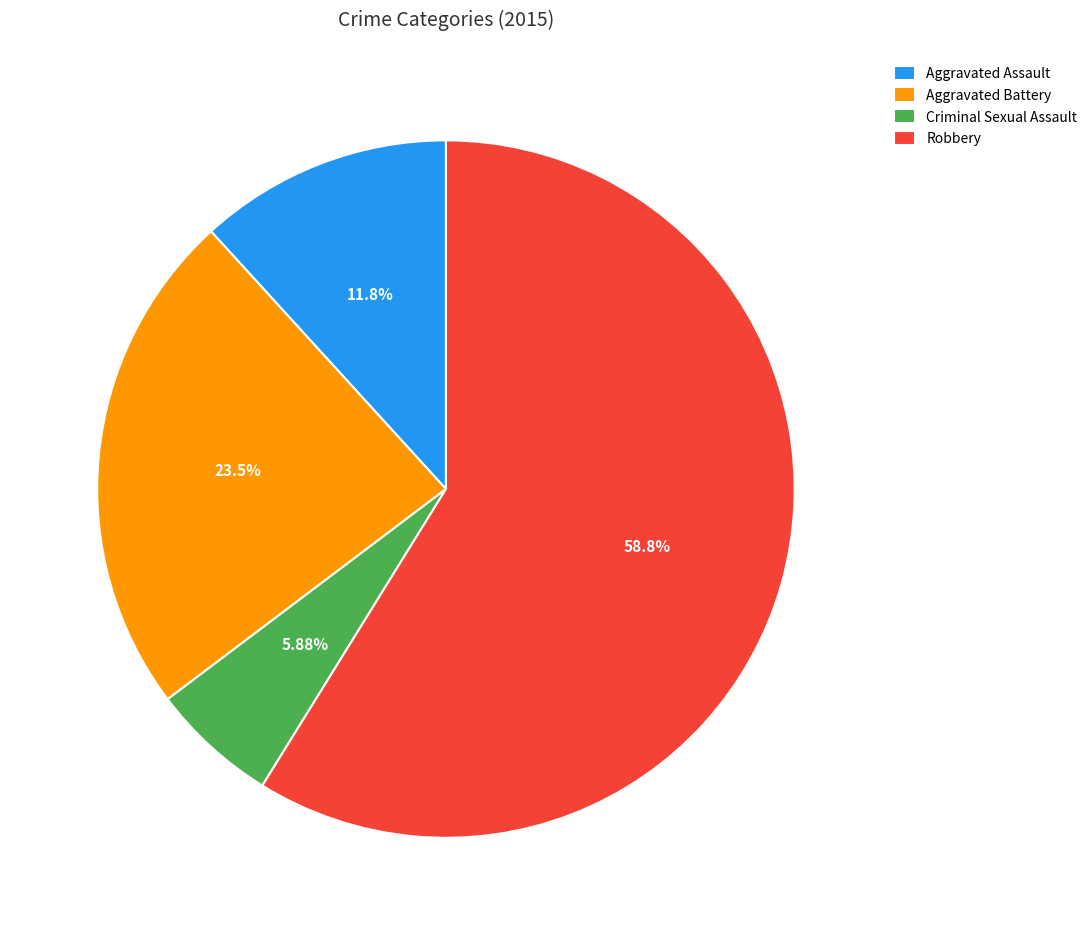

To the nearest percent, what is the difference between the Criminal Sexual Assault and Aggravated Battery slice percentages?

18%